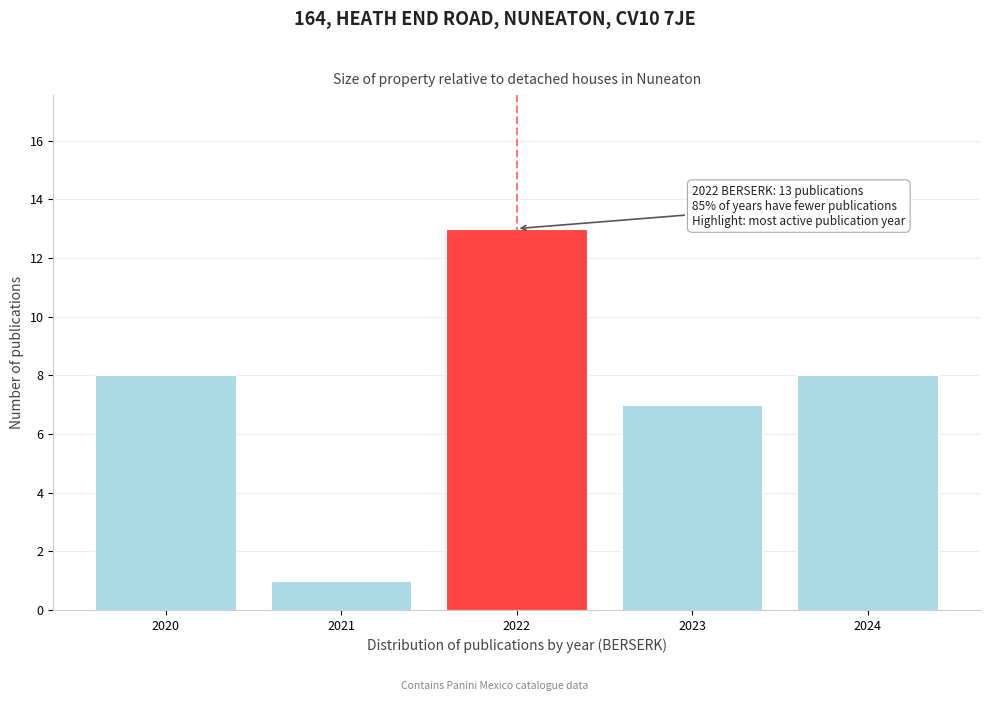

Reading left to right, list all the values displayed in this chart.

2020=8	2021=1	2022=13	2023=7	2024=8